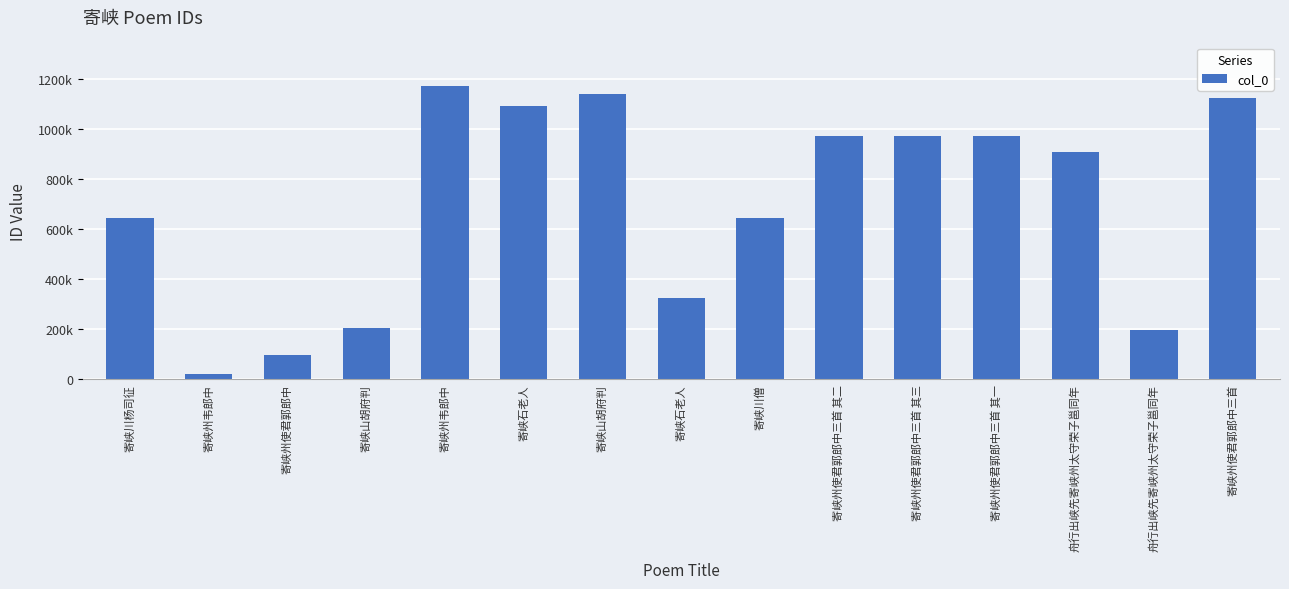

What is the difference between the values at 舟行出峡先寄峡州太守荣子邕同年 and 寄峡州韦郎中?

177523